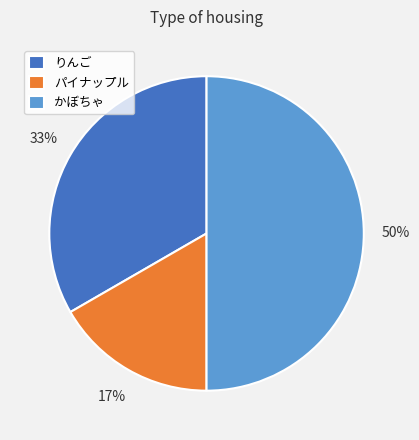

How many segments does this pie chart have?

3